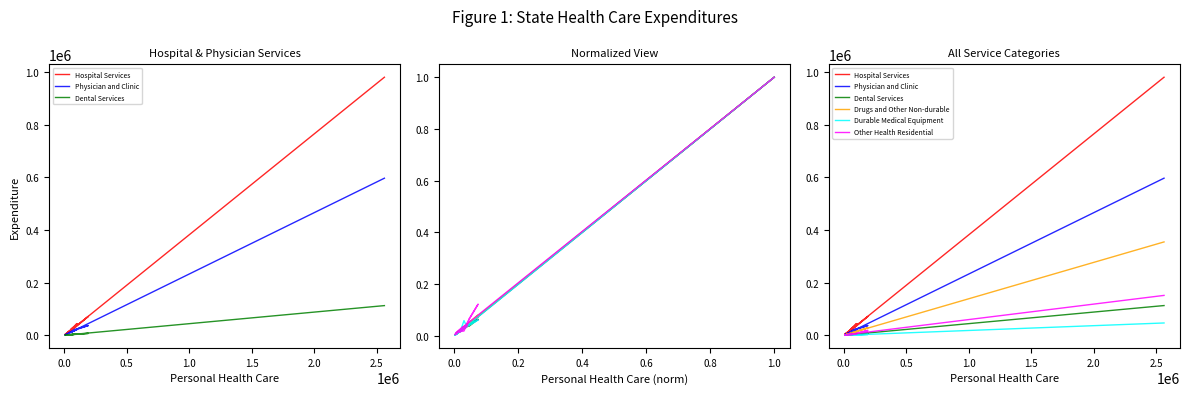

What is the minimum value shown in the chart?

76